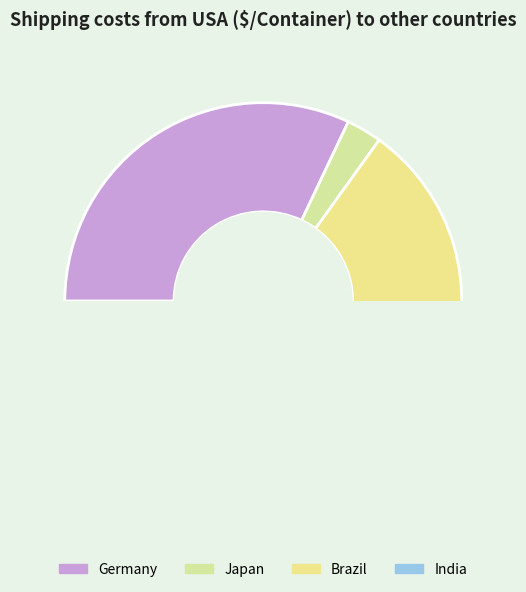

Between Brazil and Japan, which is larger?

Brazil